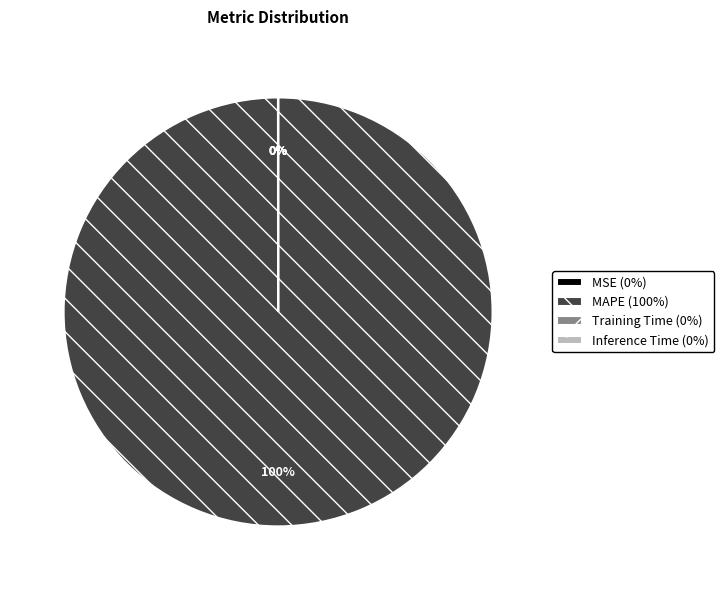

To the nearest percent, what is the average slice percentage?

25%